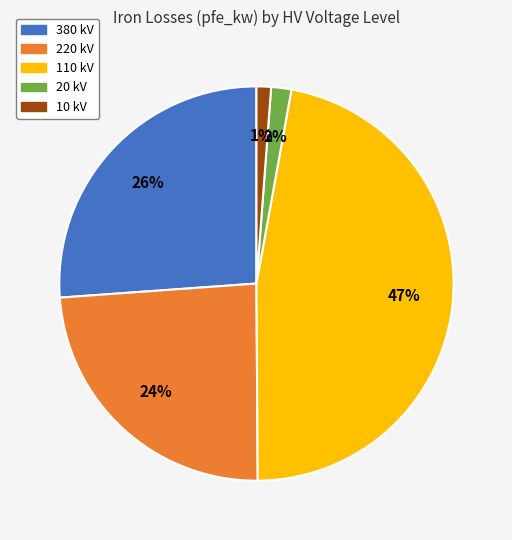

To the nearest percent, what is the difference between the 110 kV and 10 kV slice percentages?

46%